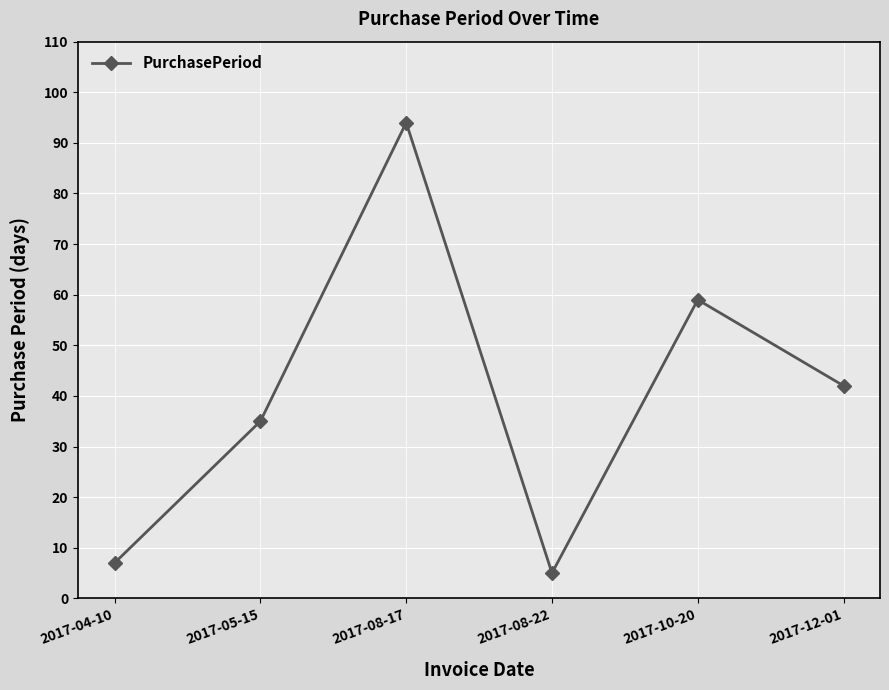

What is the difference between the second highest and minimum values?

54